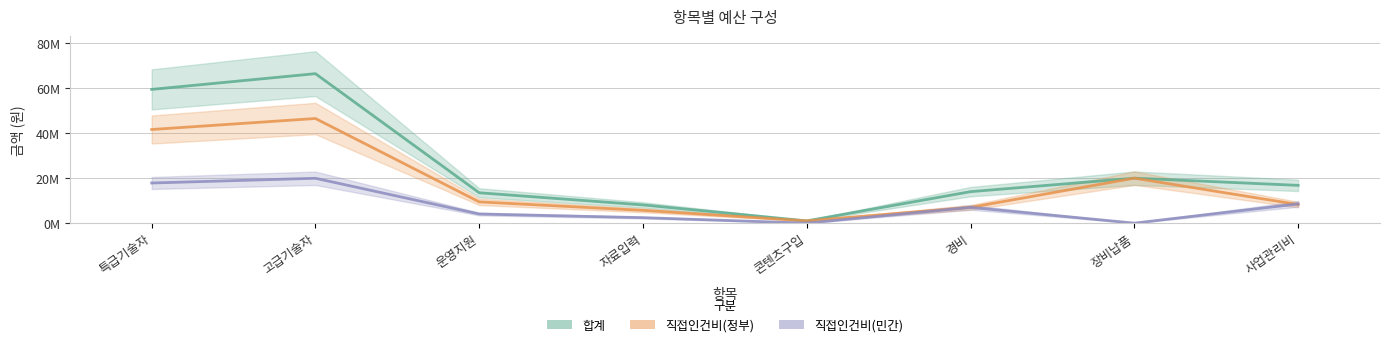

Rank the series by their maximum value, from lowest to highest.

직접인건비(민간), 직접인건비(정부), 합계